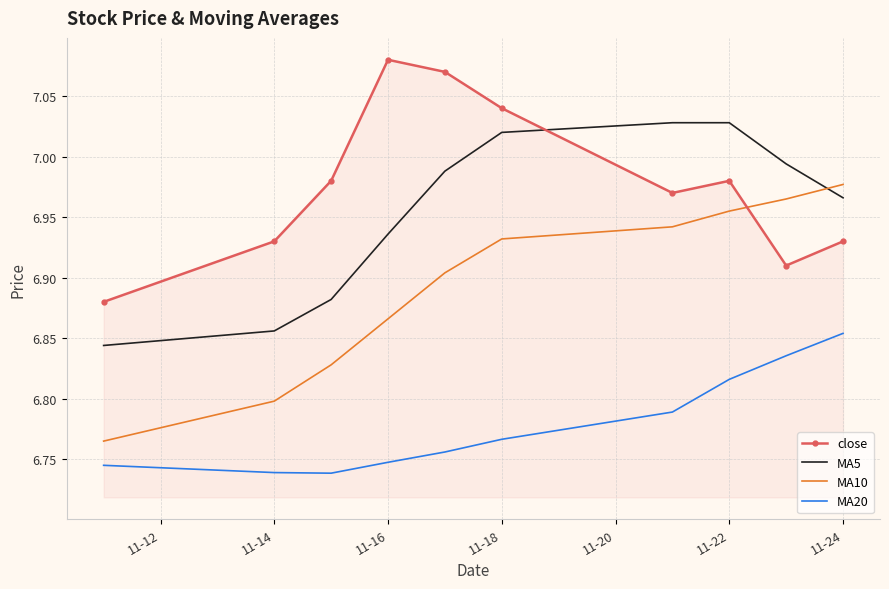

What is the difference between the maximum and minimum values in the close series?

0.2